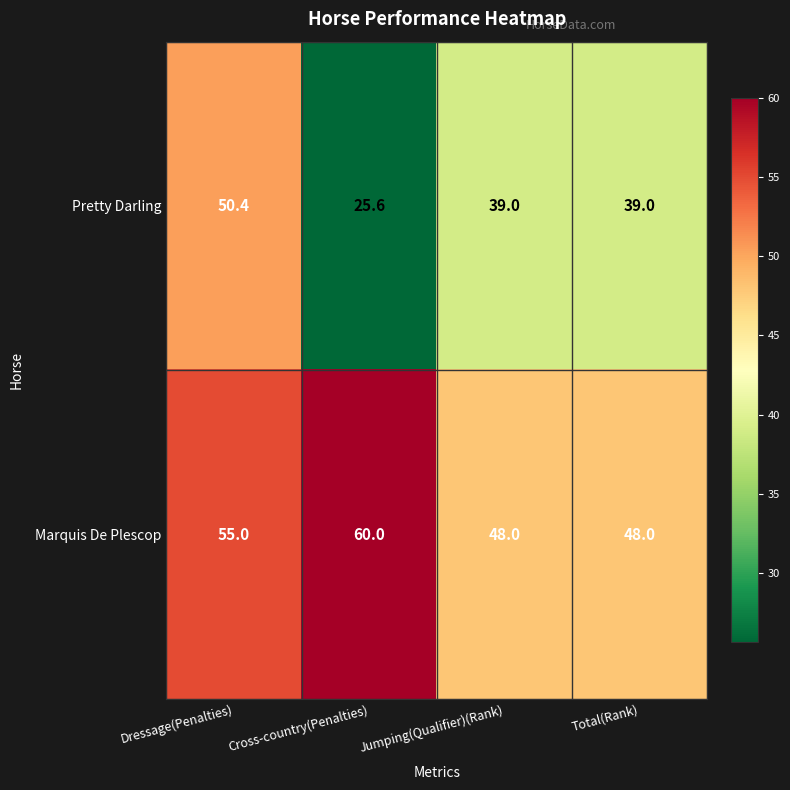

How many Marquis De Plescop values are between 48 and 60?

4